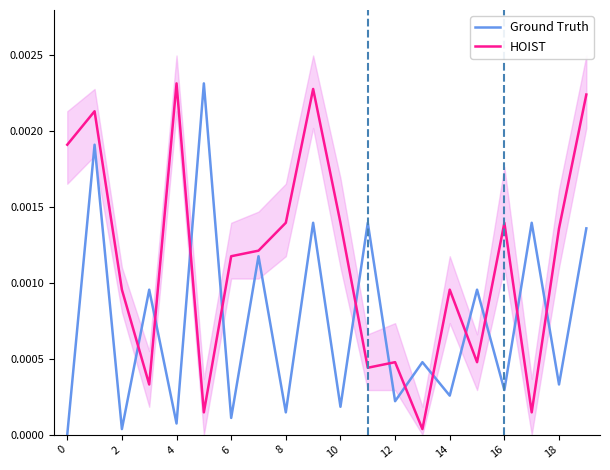

Is the value of HOIST at 8 greater than the value of Ground Truth at 2?

Yes